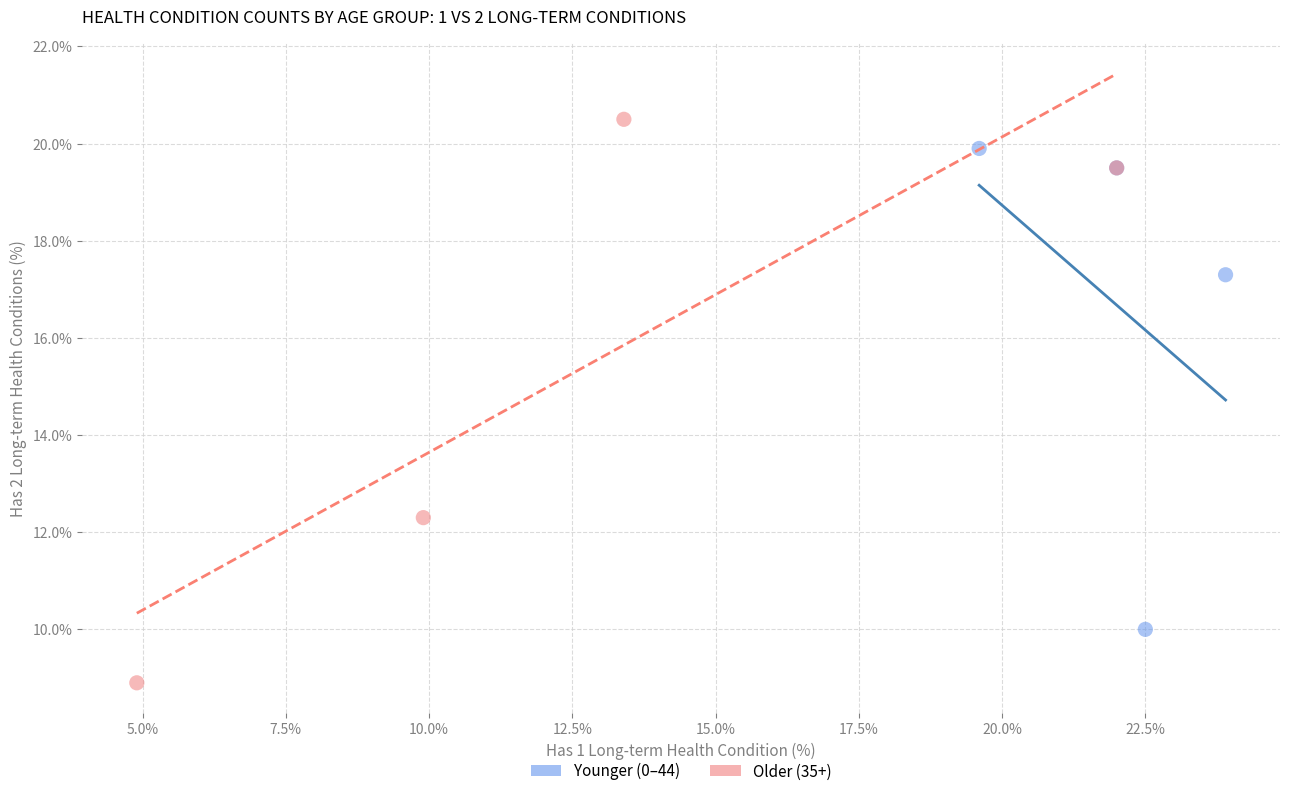

Which series has the largest Y range (max minus min)?

Older (35+)